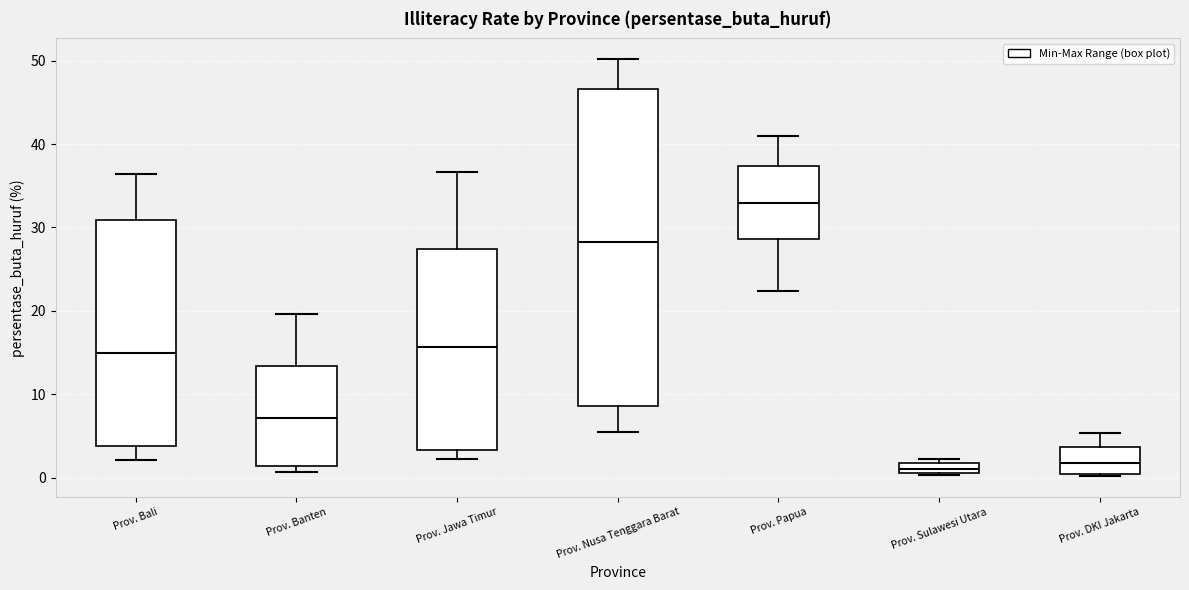

Comparing the boxes themselves (not the whiskers), which one is the tallest?

Prov. Nusa Tenggara Barat